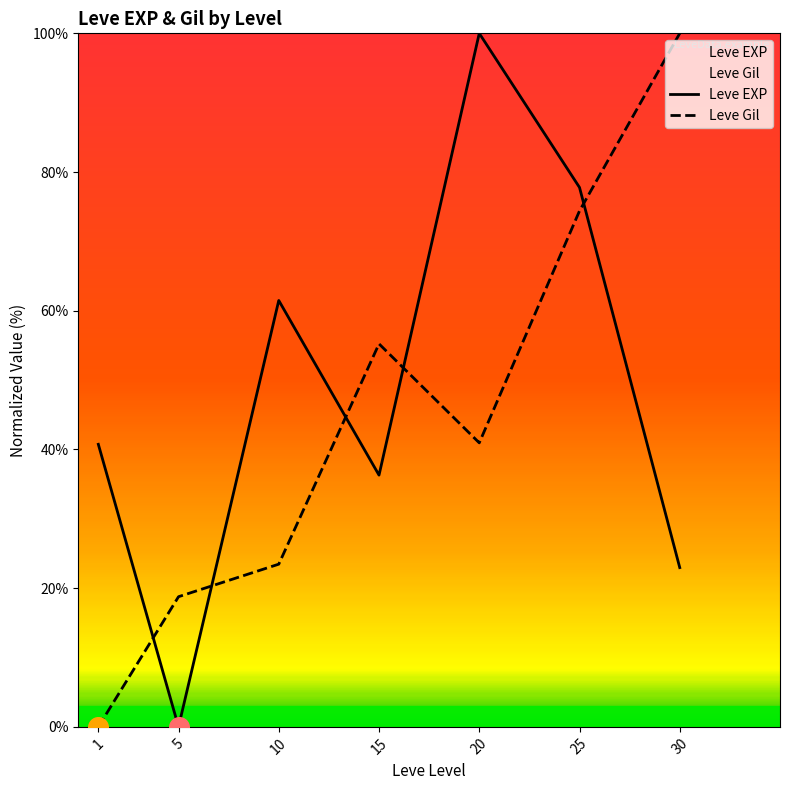

At how many categories does at least one series exceed 47?

5